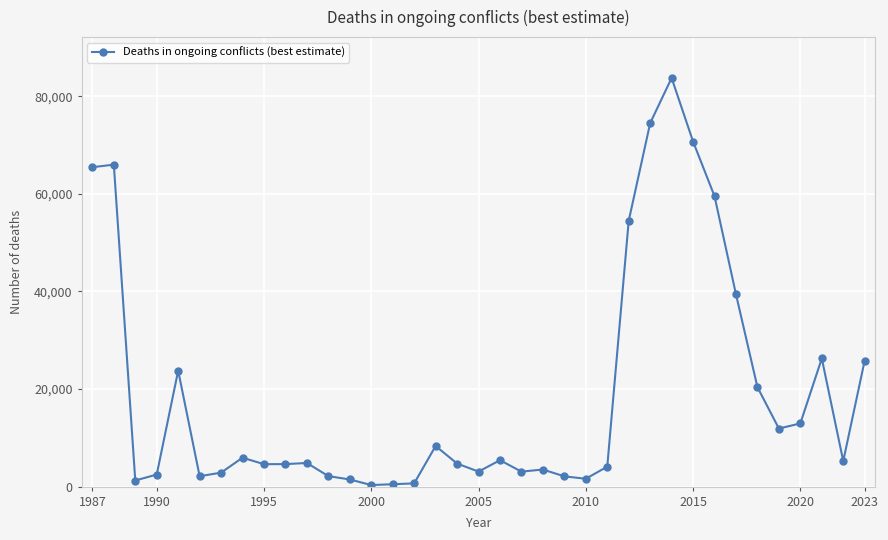

What is the sum of all values?

710044